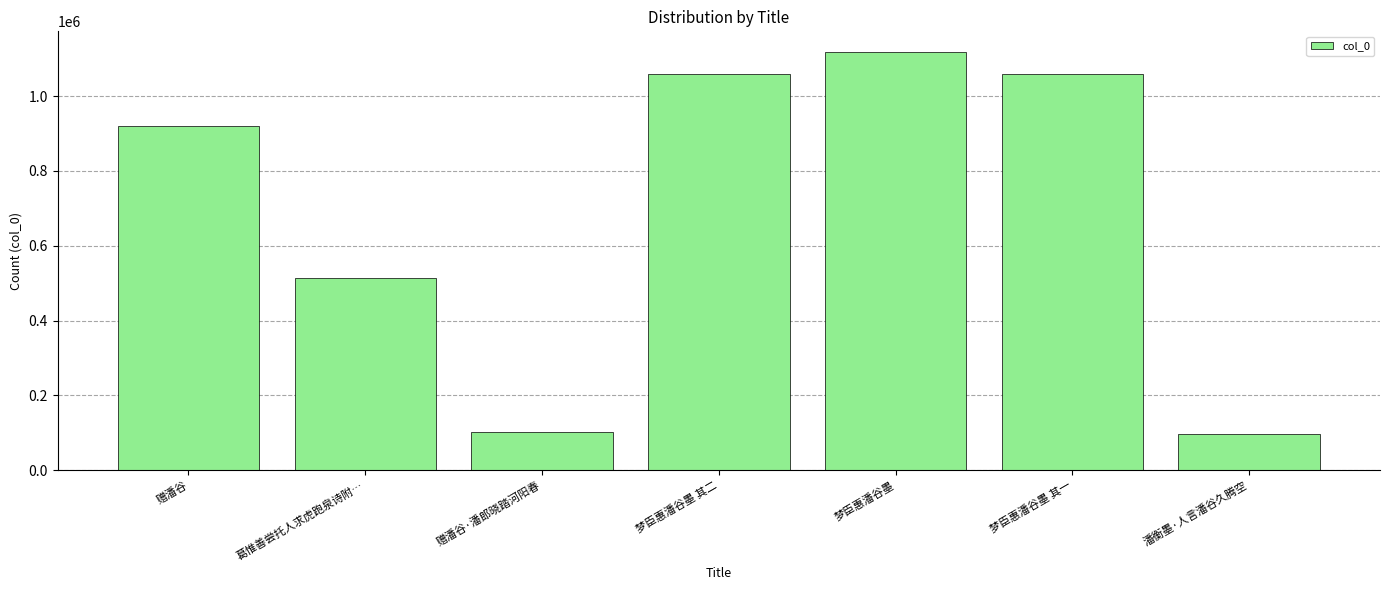

At which label is the value closest to 607250?

葛惟善尝托人求虎跑泉诗附…